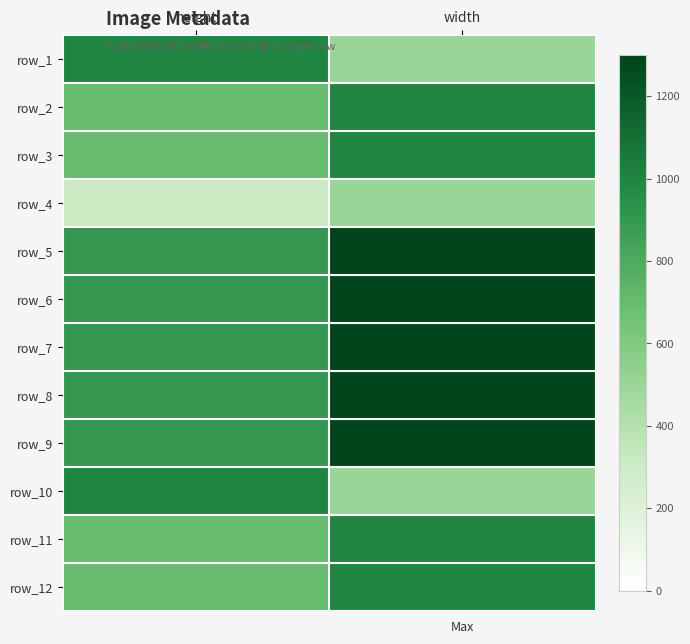

At which label does row_10 reach its minimum?

width